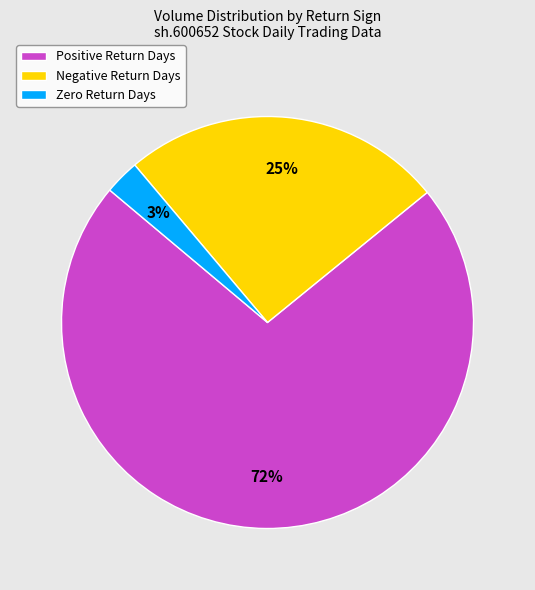

Does any single category account for the majority?

Yes